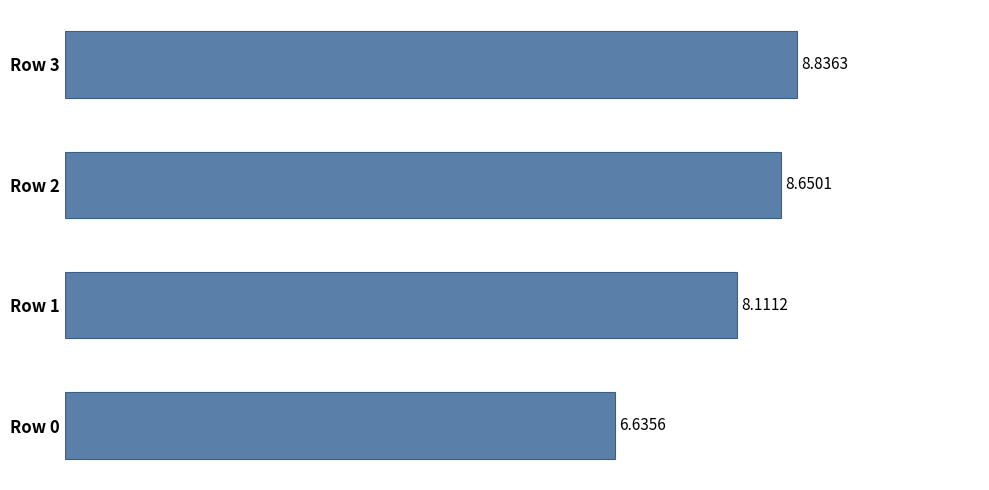

How many bars are there in total?

4